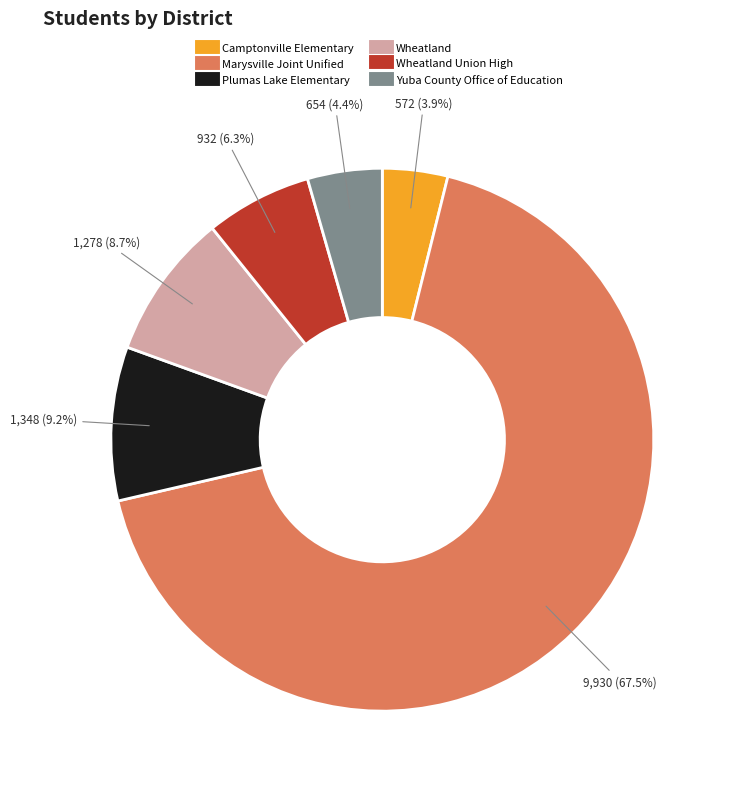

Is there a majority slice in this chart?

Yes